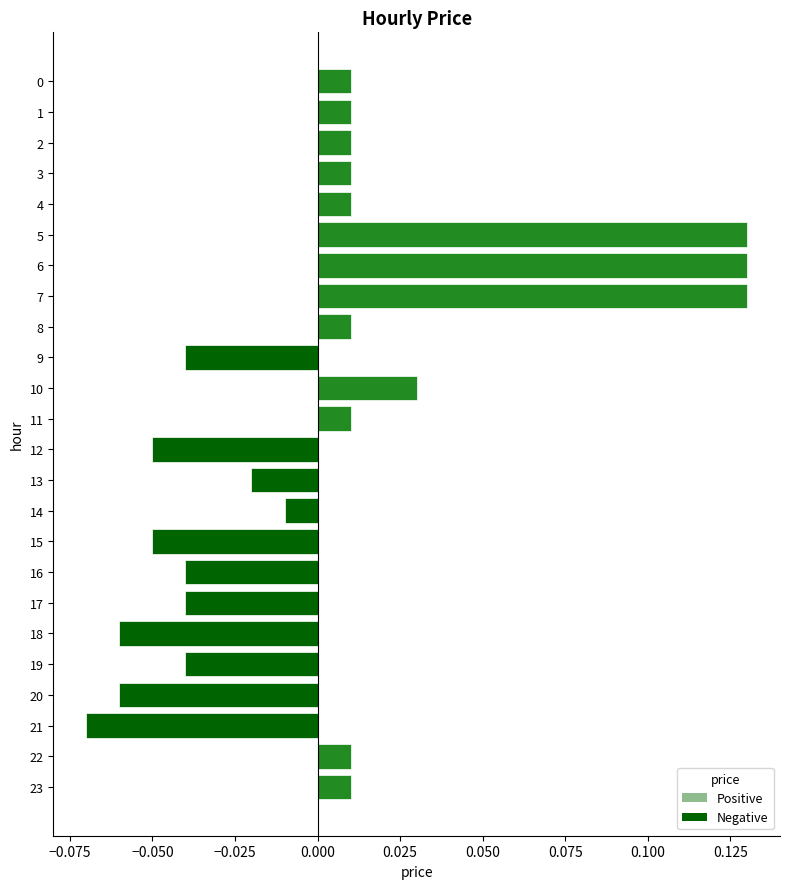

What is the difference between the maximum and minimum values?

0.2